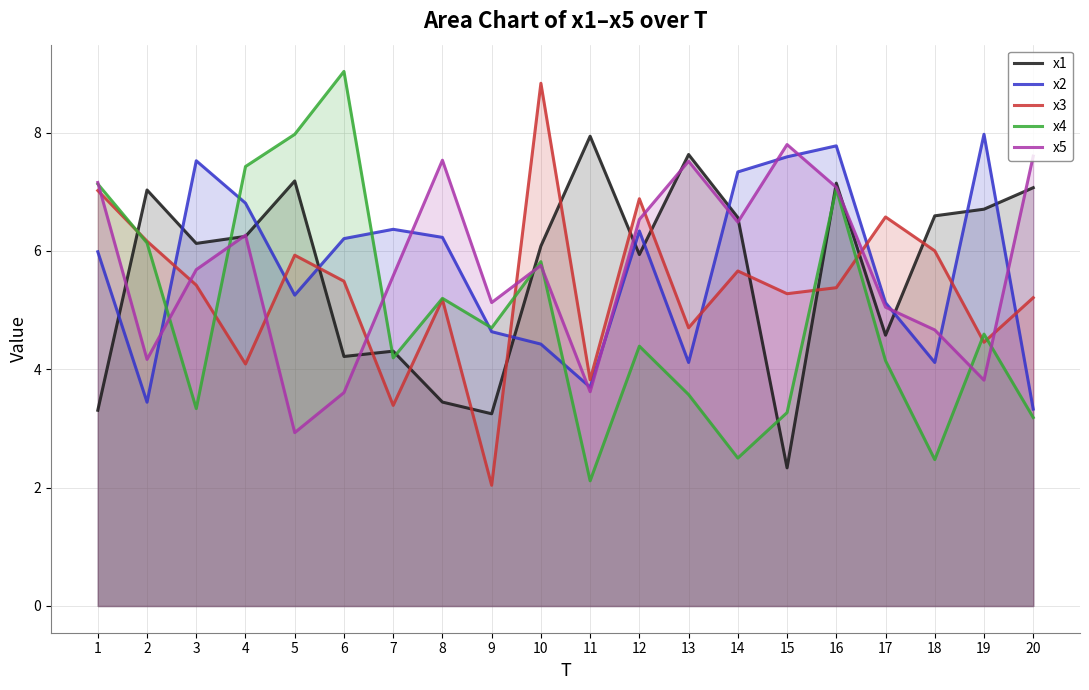

What is the value of the x2 point at the 9th from the left?

4.6